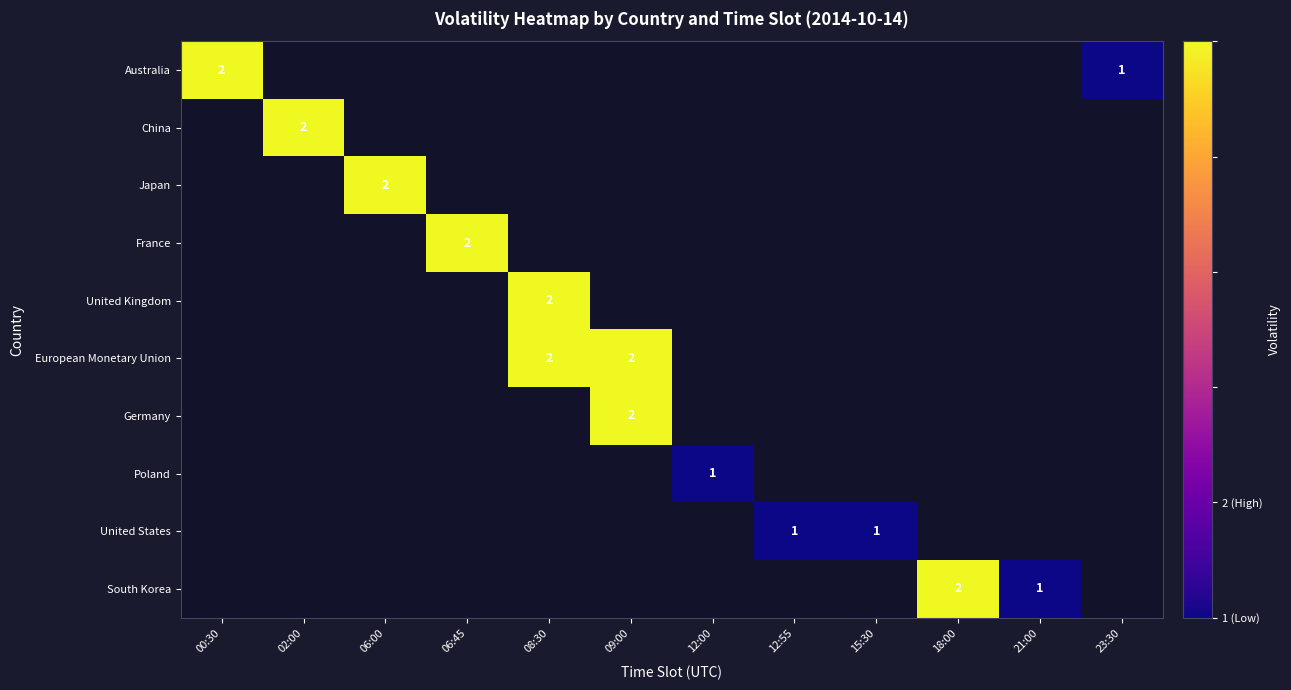

True or false: France has a value of 2 at 06:45.

True